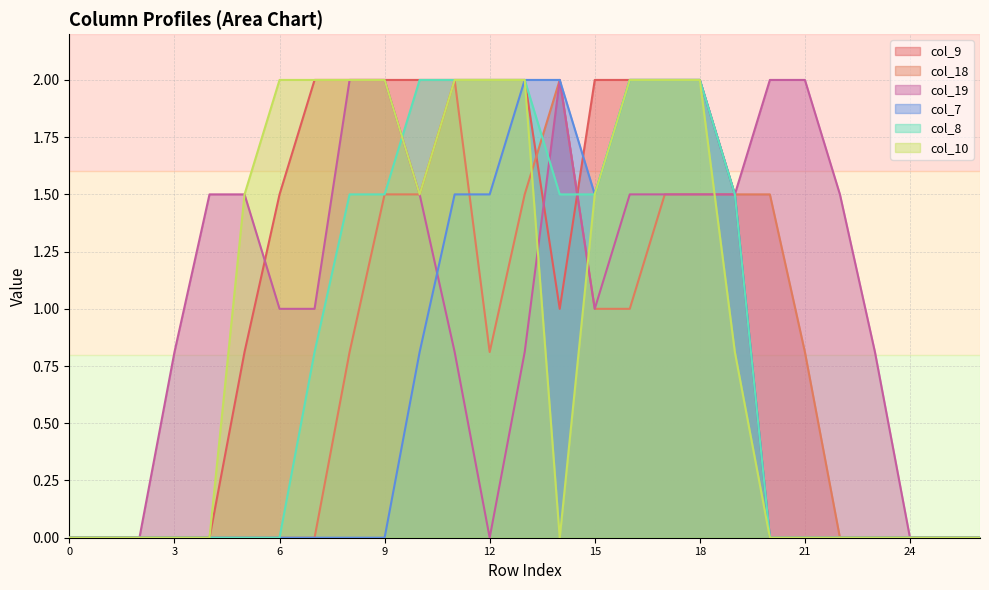

What are all the series names shown in the legend?

col_9, col_18, col_19, col_7, col_8, col_10